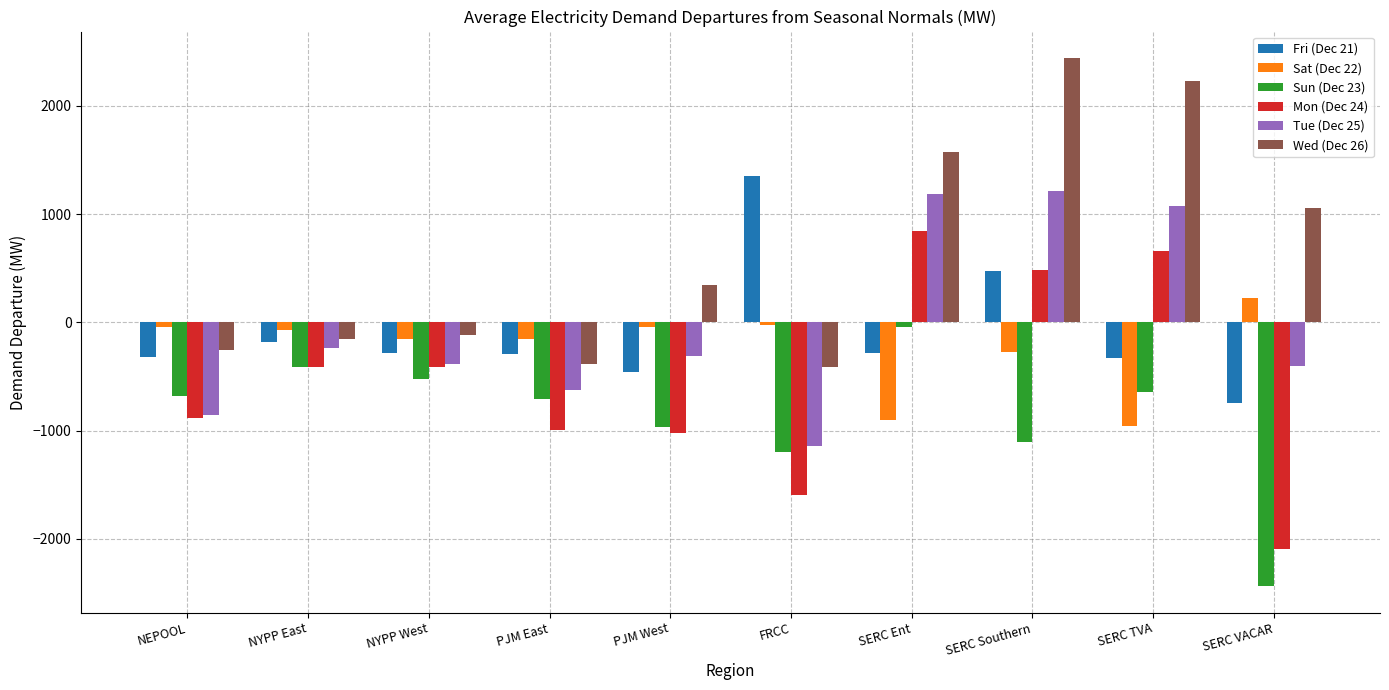

Is it true that Tue (Dec 25) equals -163.0 at PJM East?

False